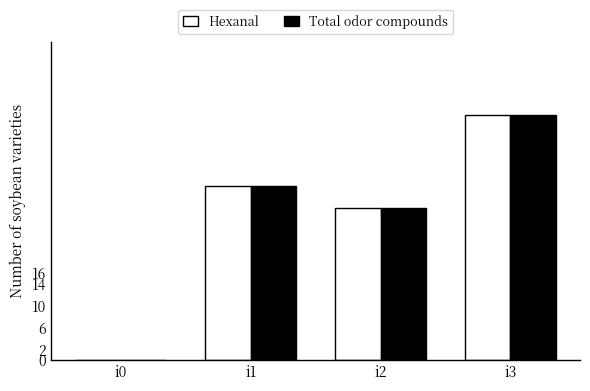

How many distinct data groups are displayed?

2